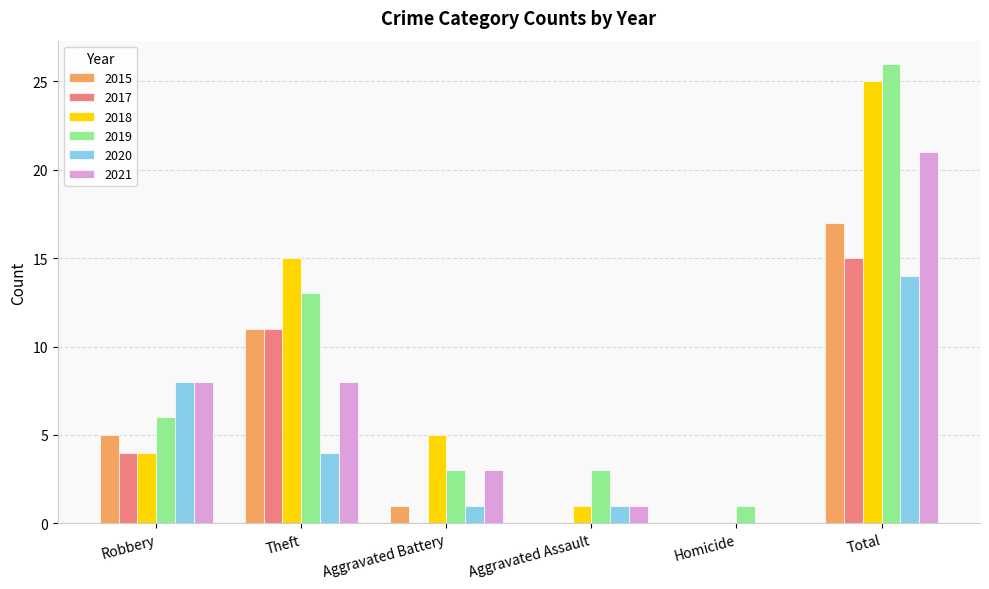

Reading left to right, transcribe all the data shown in this chart.

2015: Robbery=5	Theft=11	Aggravated Battery=1	Aggravated Assault=0	Homicide=0	Total=17
2017: Robbery=4	Theft=11	Aggravated Battery=0	Aggravated Assault=0	Homicide=0	Total=15
2018: Robbery=4	Theft=15	Aggravated Battery=5	Aggravated Assault=1	Homicide=0	Total=25
2019: Robbery=6	Theft=13	Aggravated Battery=3	Aggravated Assault=3	Homicide=1	Total=26
2020: Robbery=8	Theft=4	Aggravated Battery=1	Aggravated Assault=1	Homicide=0	Total=14
2021: Robbery=8	Theft=8	Aggravated Battery=3	Aggravated Assault=1	Homicide=0	Total=21